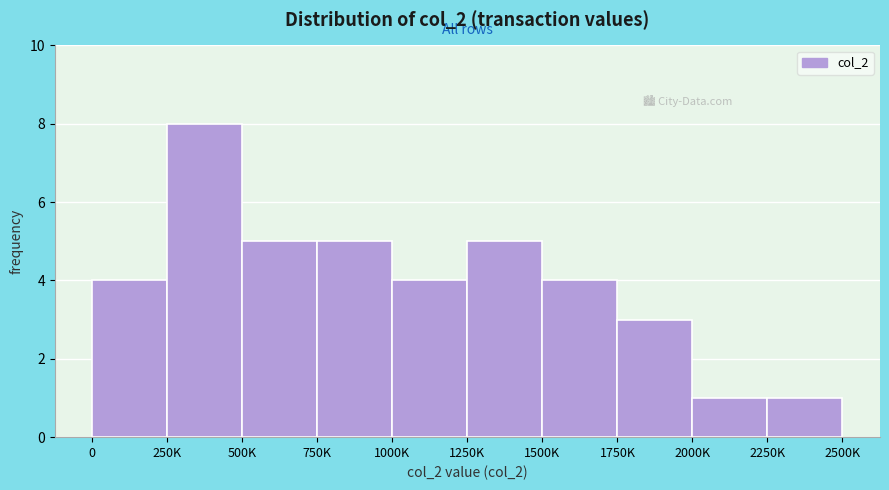

Reading left to right, transcribe all the data shown in this chart.

4	8	5	5	4	5	4	3	1	1